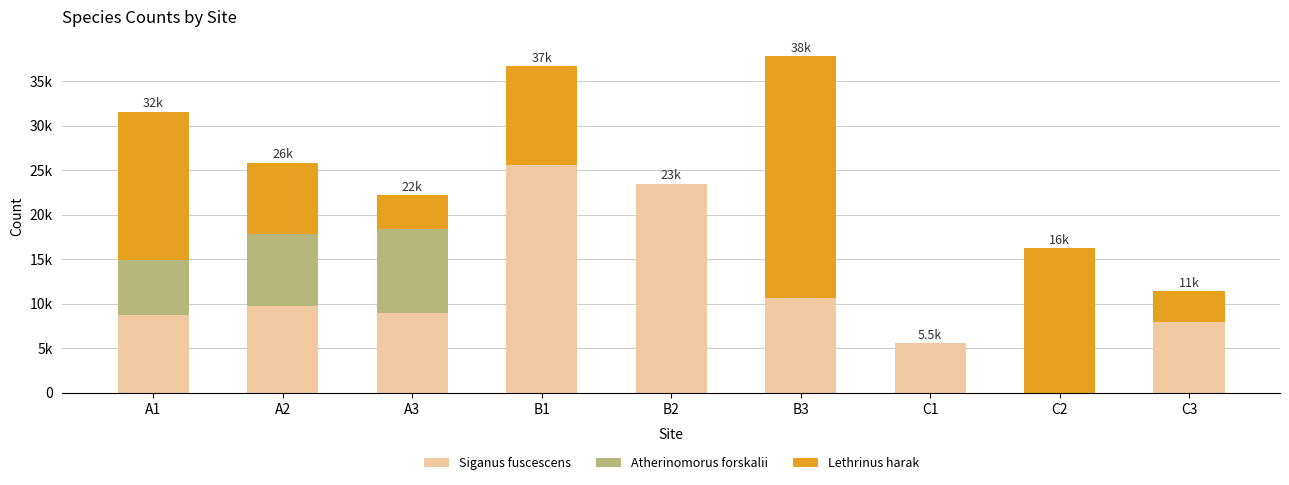

Are the bars grouped side by side (vs. stacked)?

No